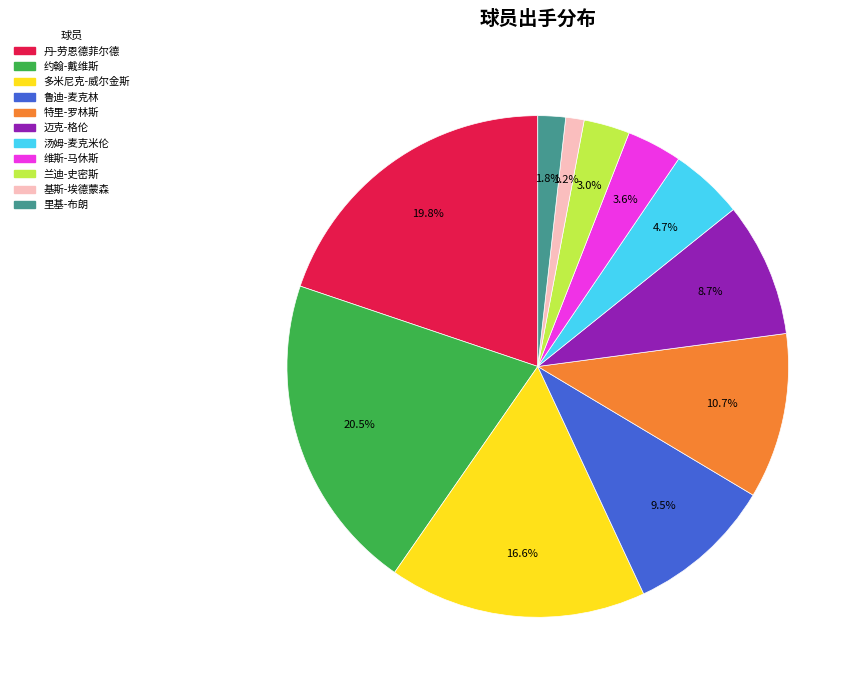

Is there any slice that represents more than half of the pie?

No